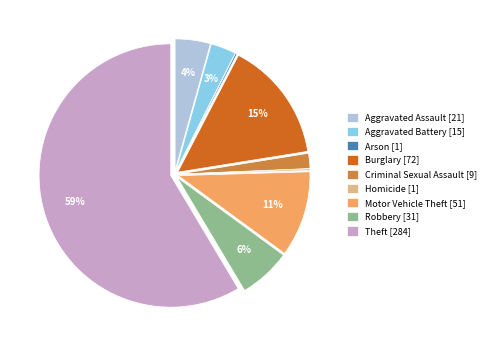

To the nearest percent, what percentage of the pie is Theft?

59%